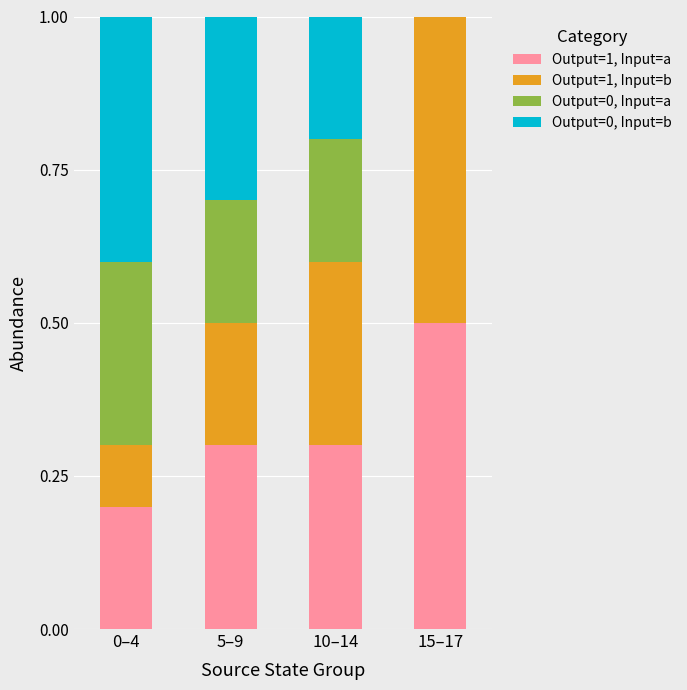

Are the bars horizontal?

No